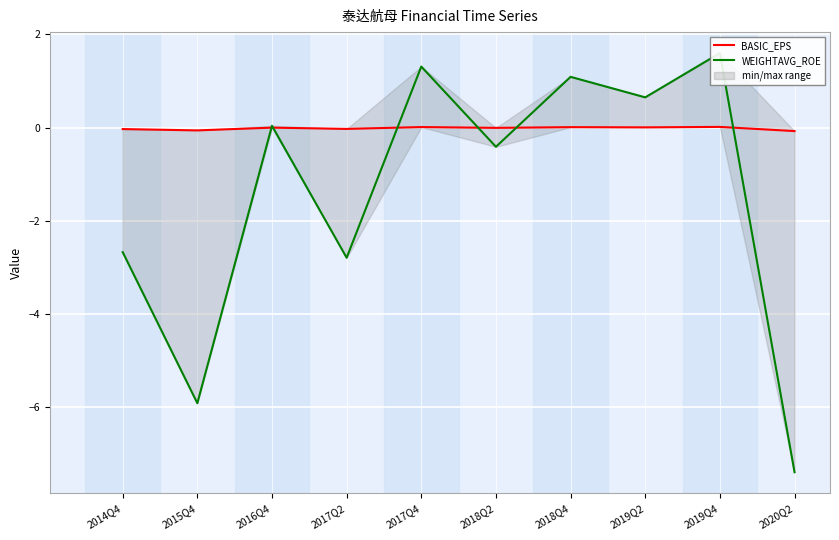

How many data points in WEIGHTAVG_ROE are less than 0?

5